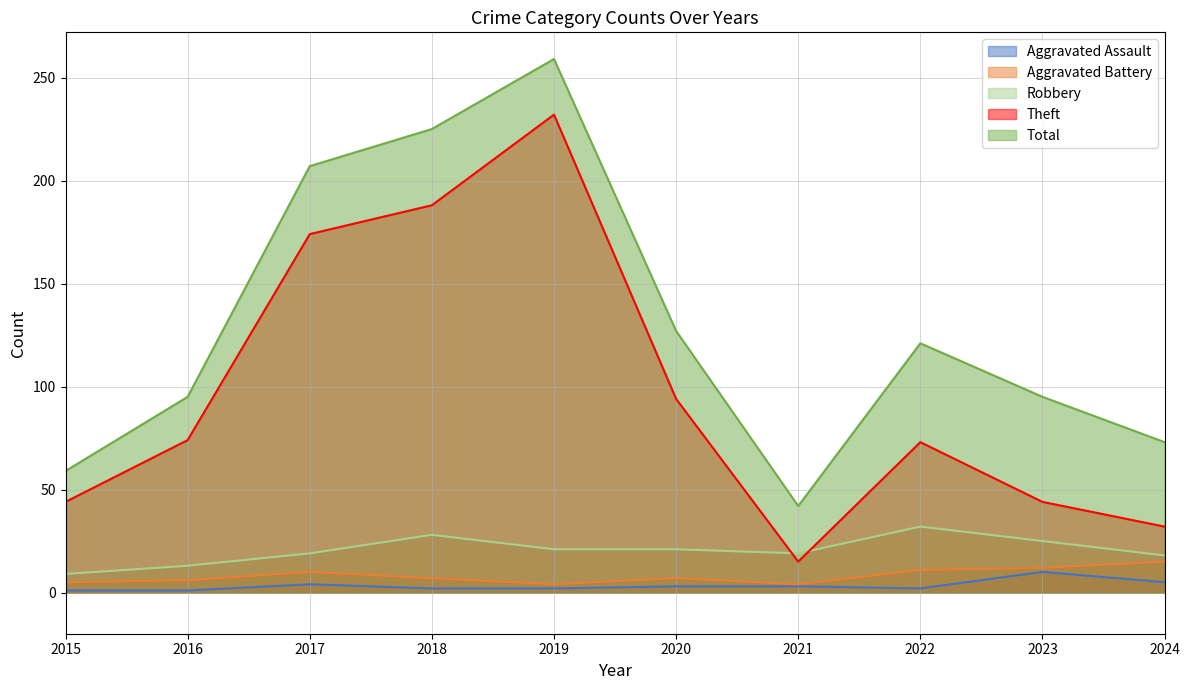

At which category does Robbery reach its first local valley?

2021